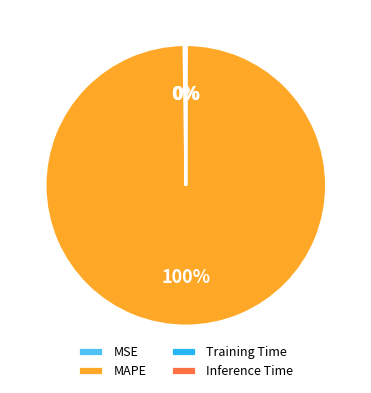

To the nearest percent, what is the difference between the largest and smallest slice percentages?

100%